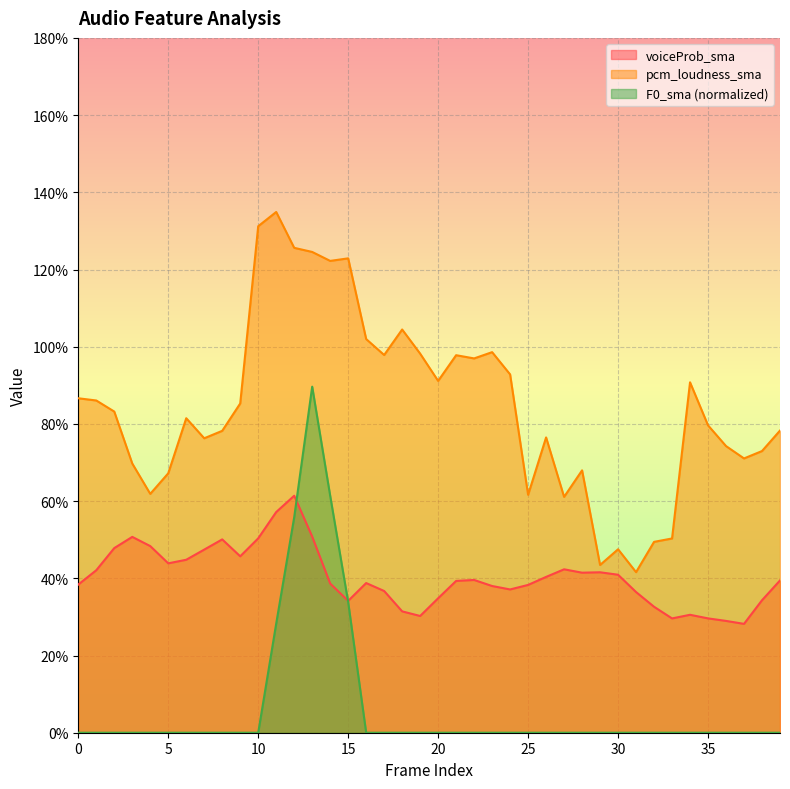

What are all the series names shown in the legend?

voiceProb_sma, pcm_loudness_sma, F0_sma (normalized)